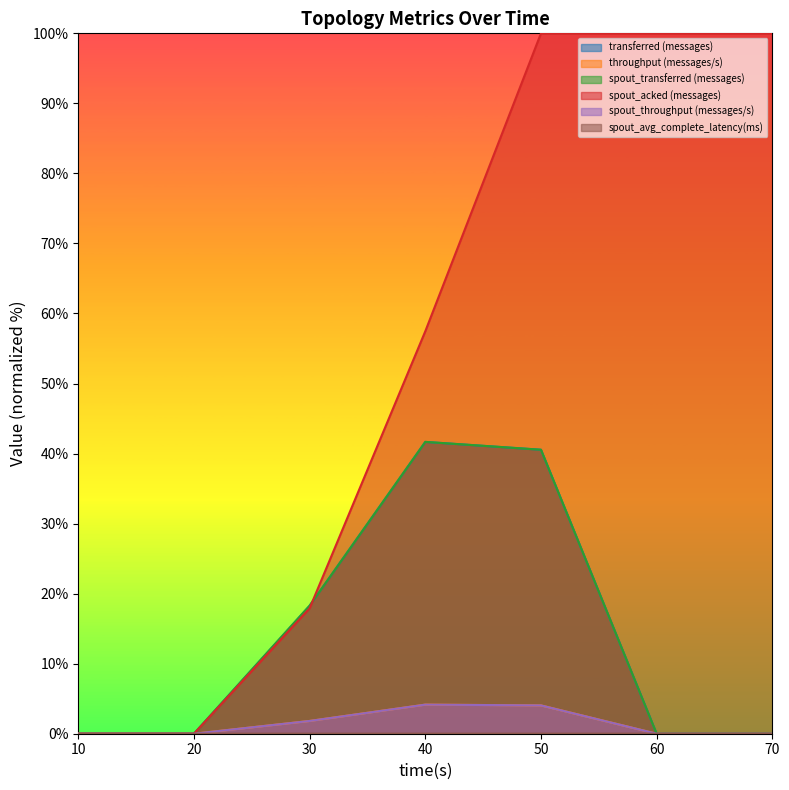

What are all the series names shown in the legend?

transferred (messages), throughput (messages/s), spout_transferred (messages), spout_acked (messages), spout_throughput (messages/s), spout_avg_complete_latency(ms)